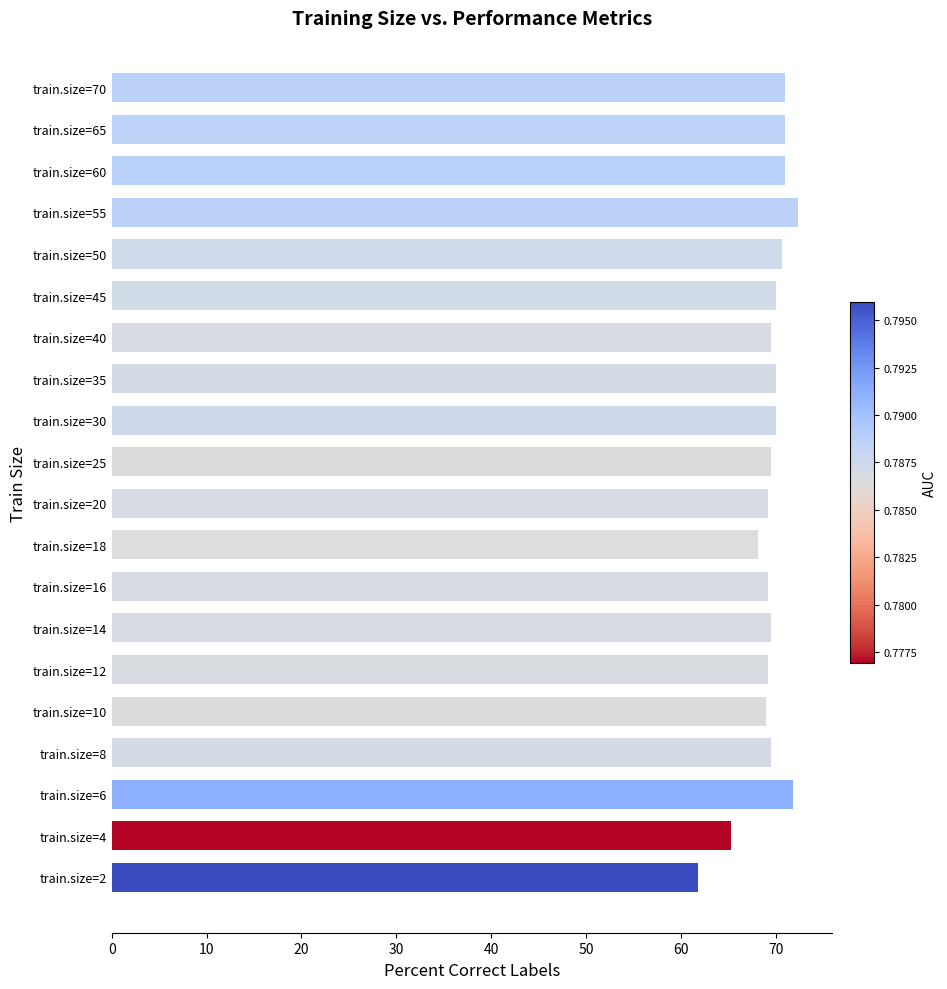

What is the greatest value displayed?

72.4